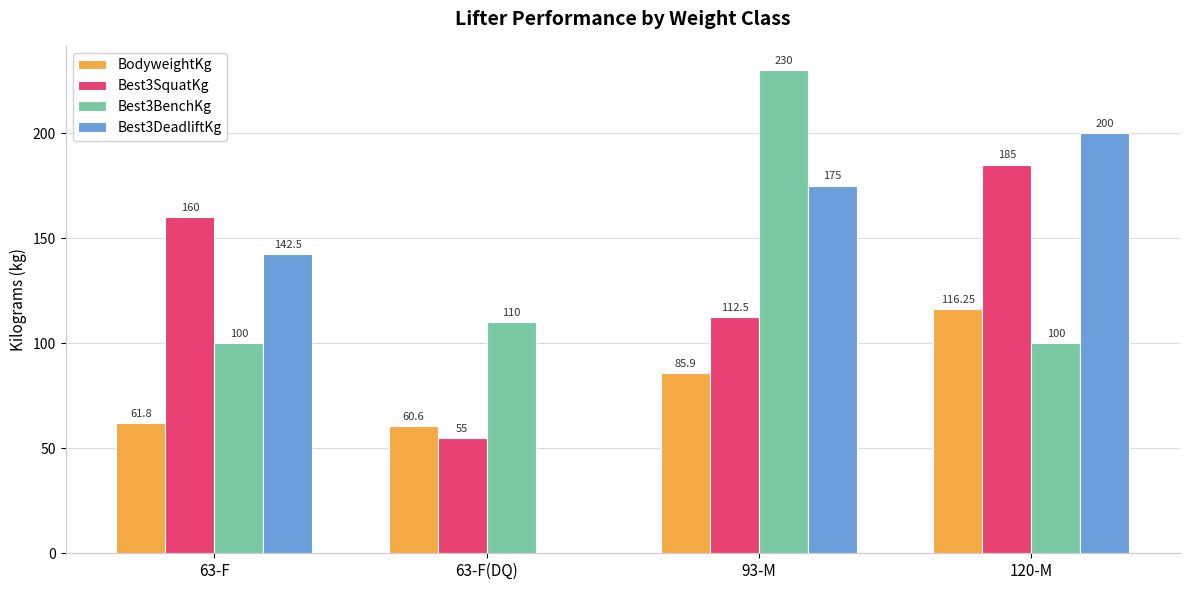

Which series has the largest total across all categories?

Best3BenchKg